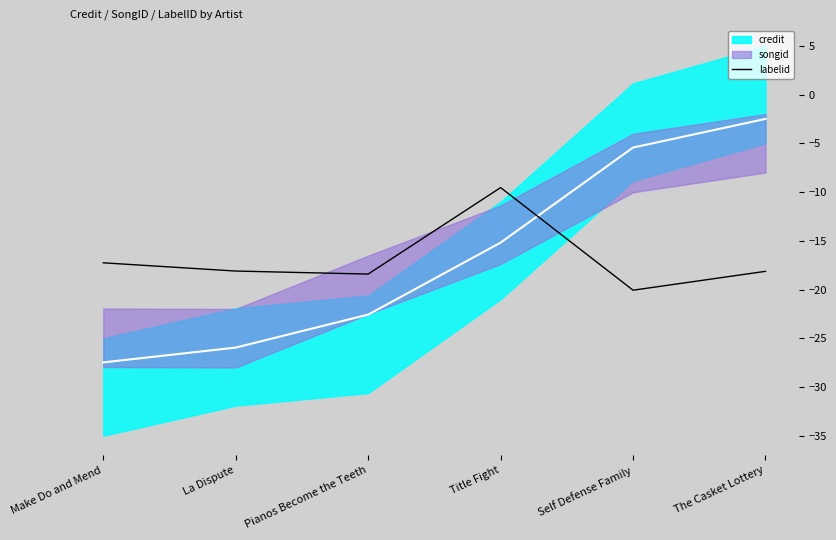

At which label is the value closest to -14?

Make Do and Mend